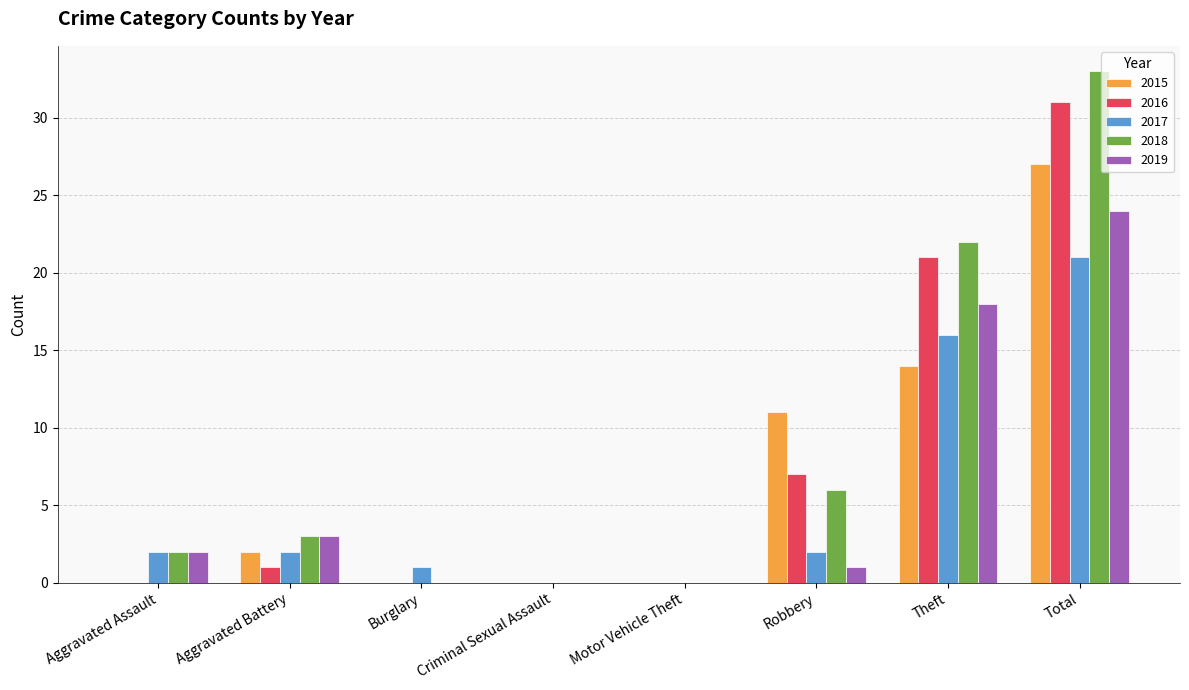

Is the value of 2016 at Total greater than the value of 2015 at Total?

Yes